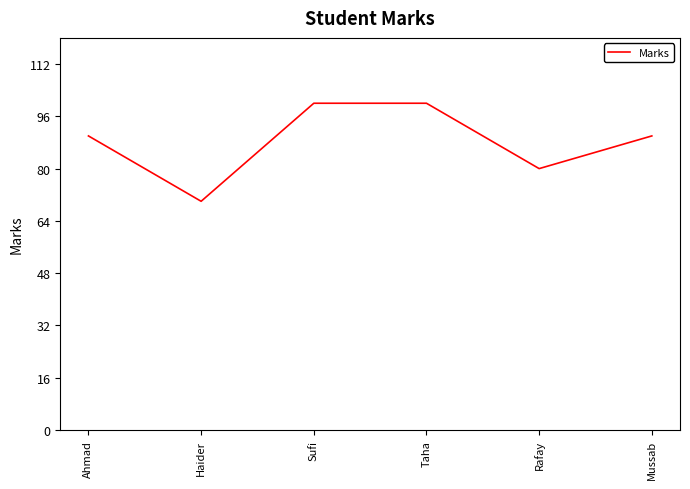

Is it true that the value at Taha is 59?

False